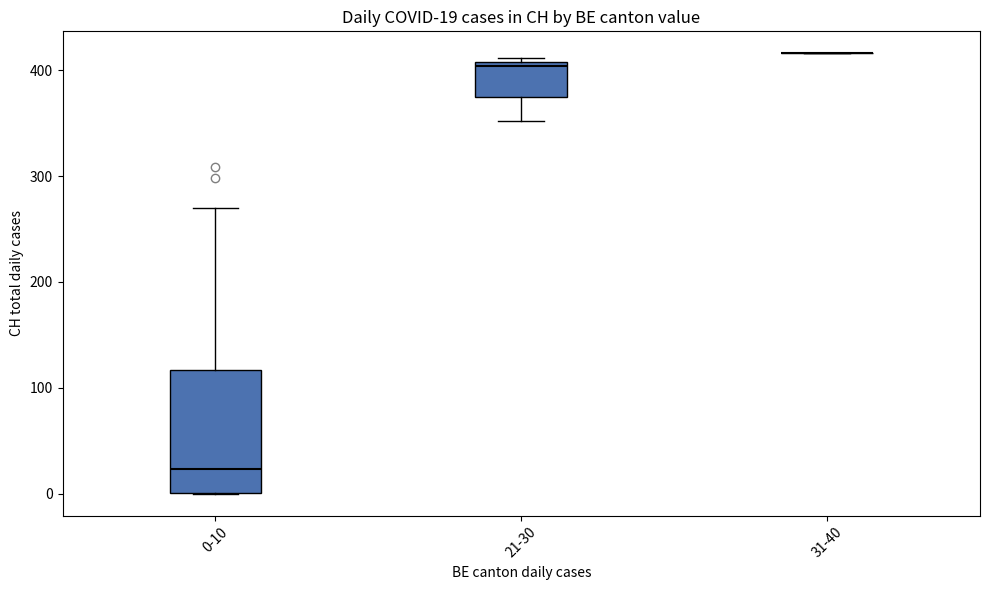

Comparing the boxes themselves (not the whiskers), which one is the tallest?

0-10